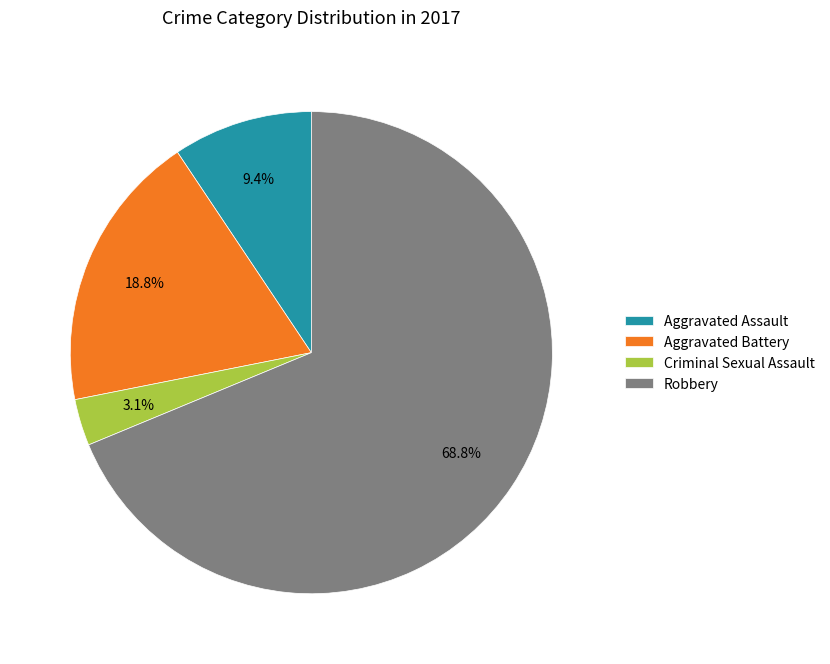

Is there any slice that represents more than half of the pie?

Yes